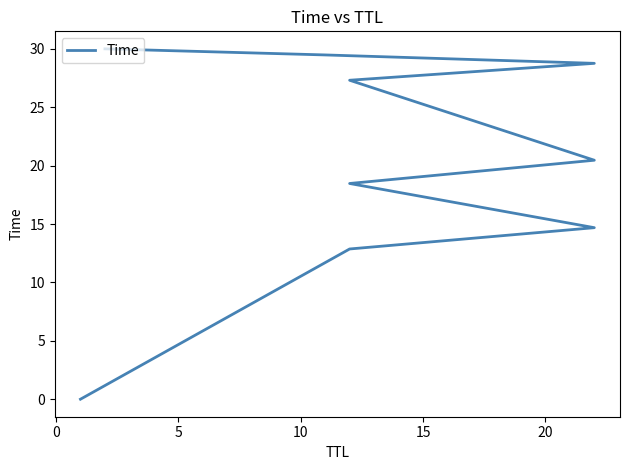

What is the value of the 2nd point from the left?

12.9